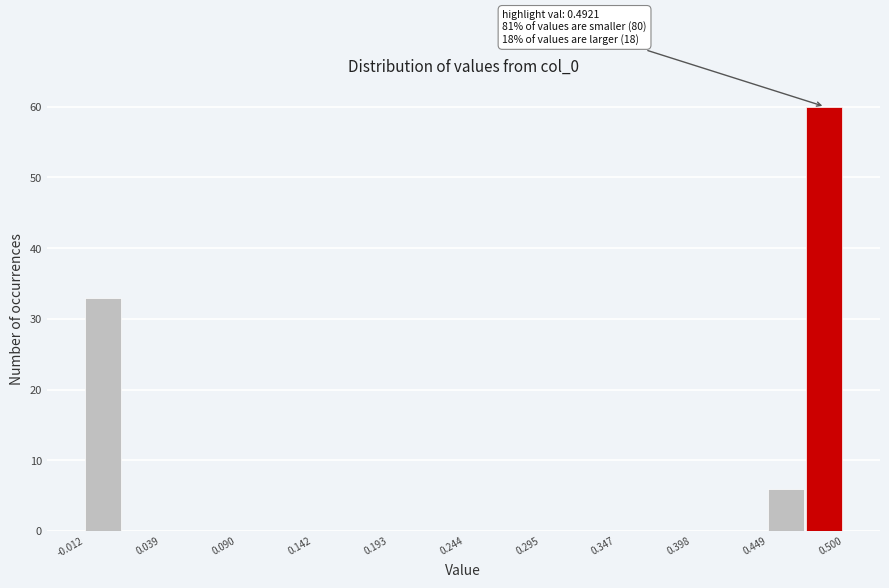

Around what value on the x-axis is the tallest bar? Give the approximate position of its centre, as read against the axis.

0.49